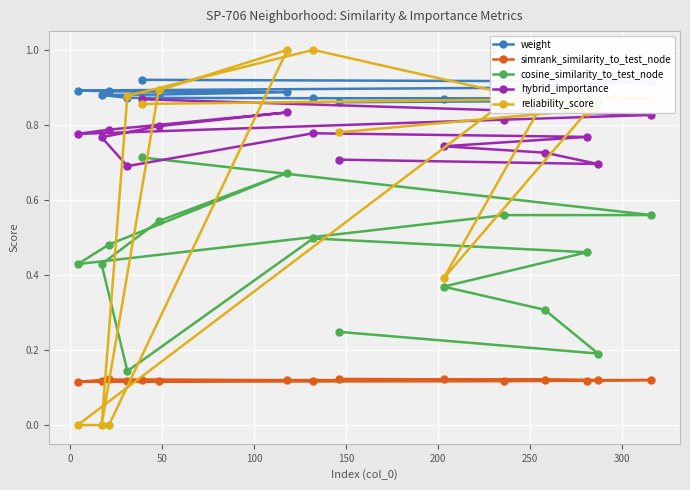

What is the difference between the maximum and minimum values in the cosine_similarity_to_test_node series?

0.6